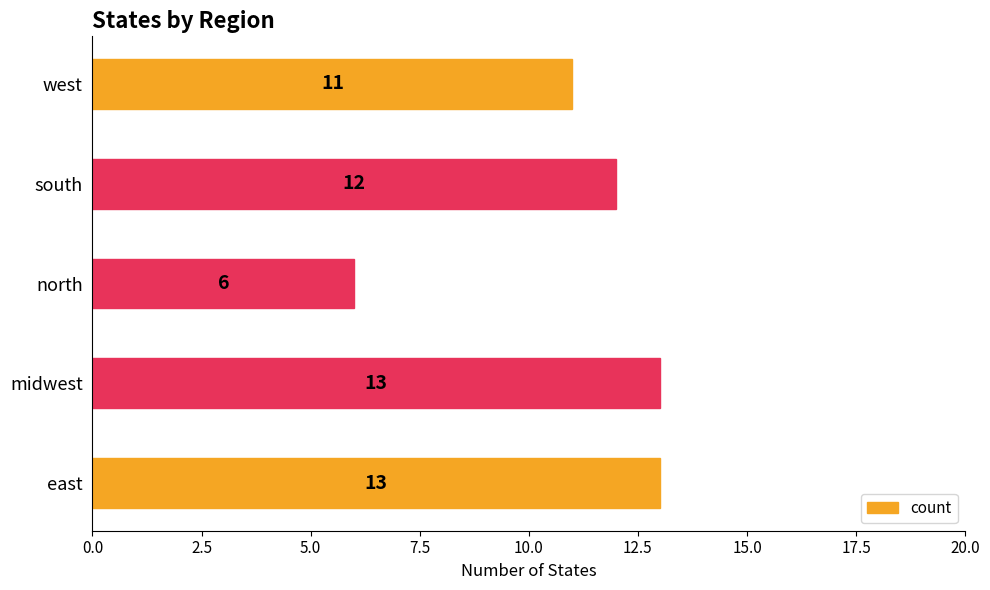

What is the ratio of the value at west to the value at east?

0.8